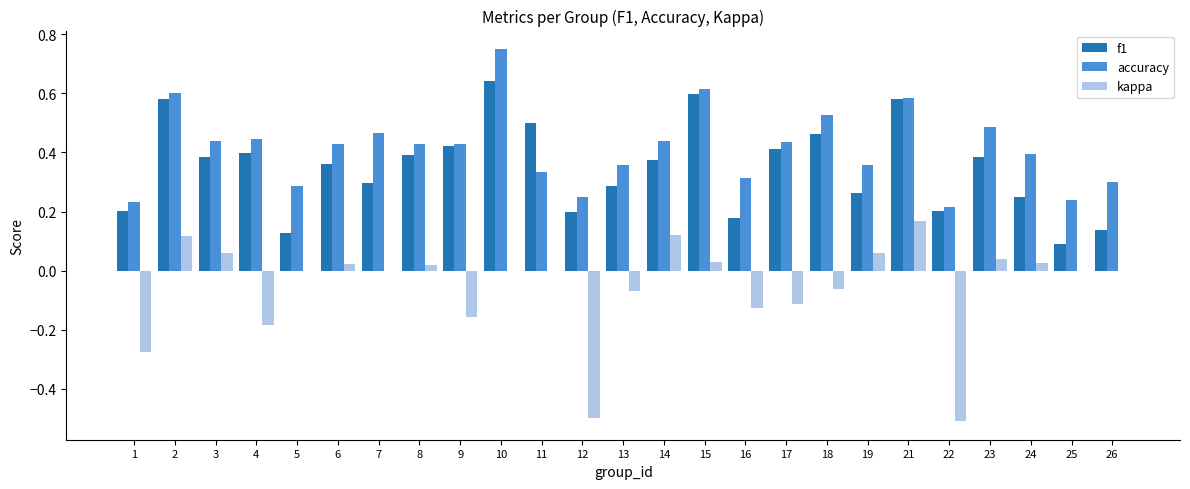

True or false: accuracy has a value of 0.5 at 13.

False